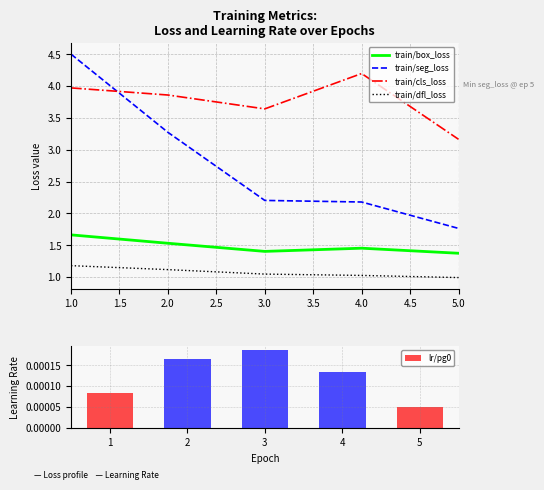

Is the value of train/seg_loss at 5.0 greater than the value of train/dfl_loss at 4.0?

Yes